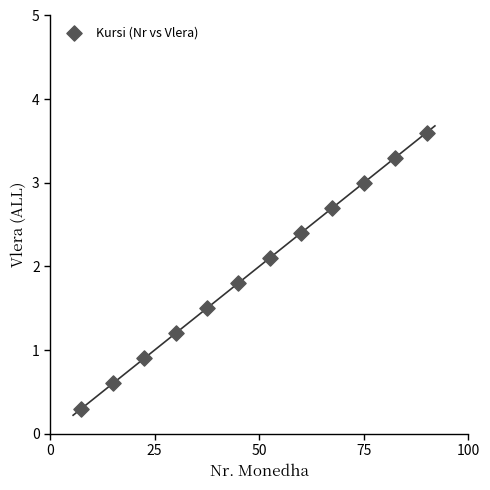

What Y value in the scatter plot is closest to 1?

0.9